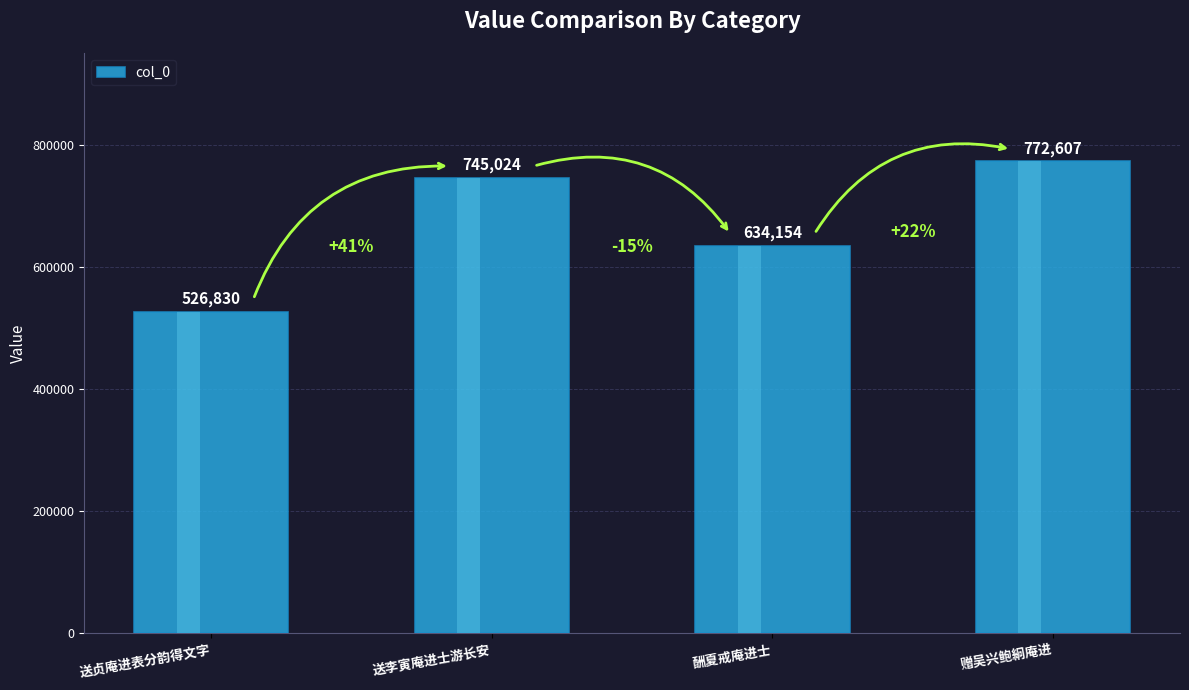

What is the sum of all values?

2678615